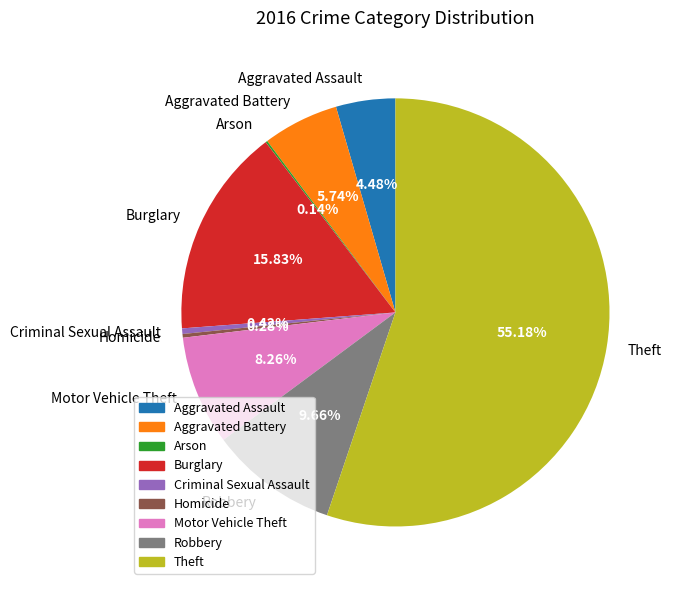

What is the ratio of the value at Motor Vehicle Theft to the value at Aggravated Battery?

1.4